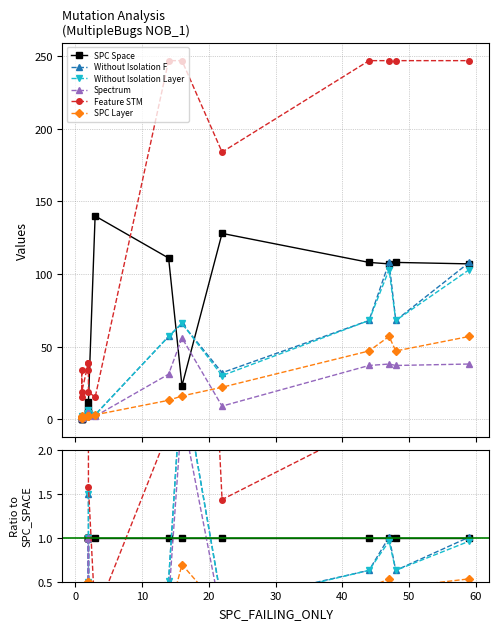

How many intersections are there between Without Isolation F and SPC Space?

6